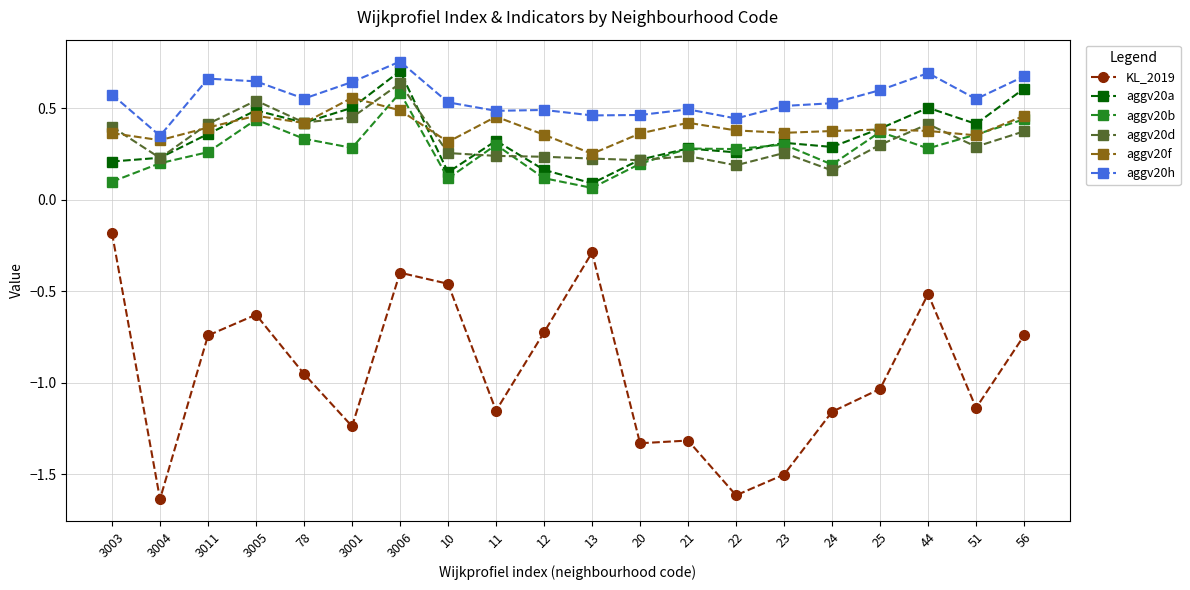

True or false: aggv20a has more than 2 points higher than both neighbors.

True